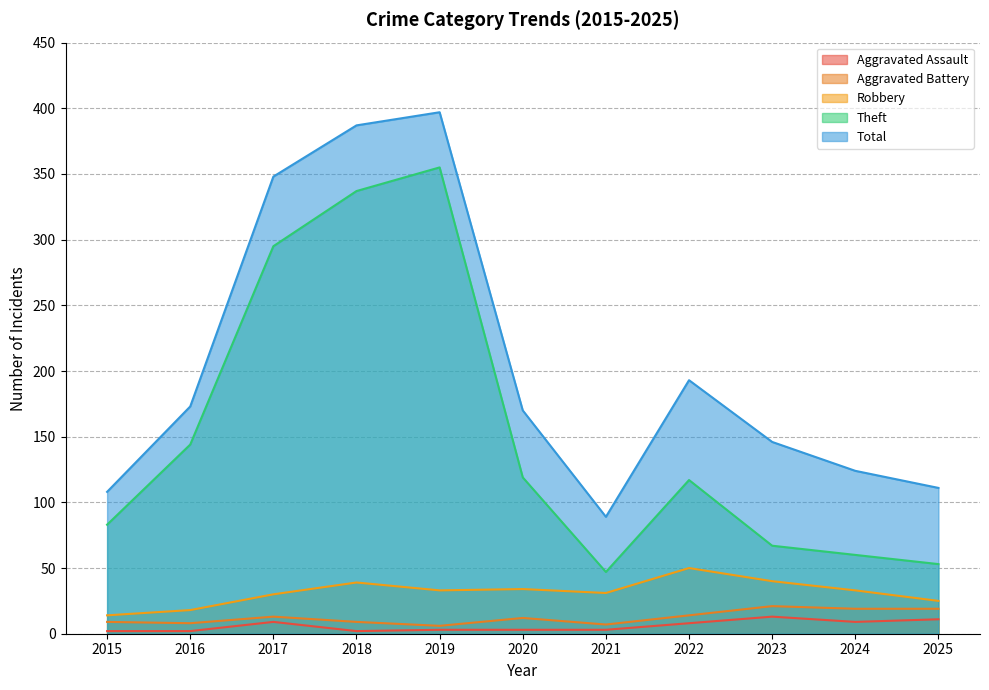

What is the difference between the highest and lowest values at 2017?

339